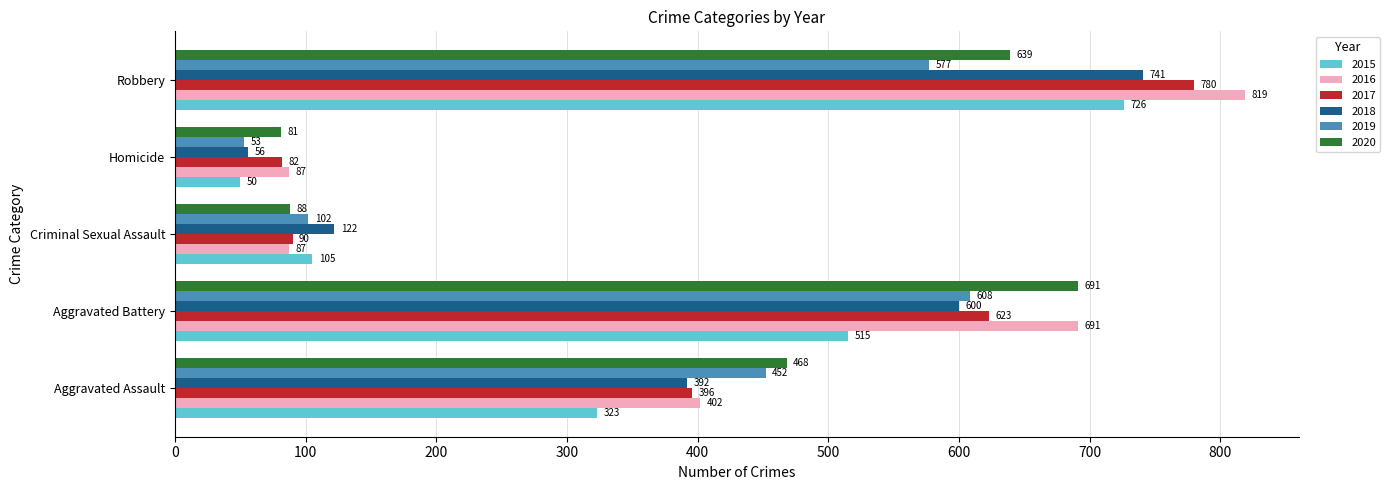

Read the 2020 value at Aggravated Assault.

468